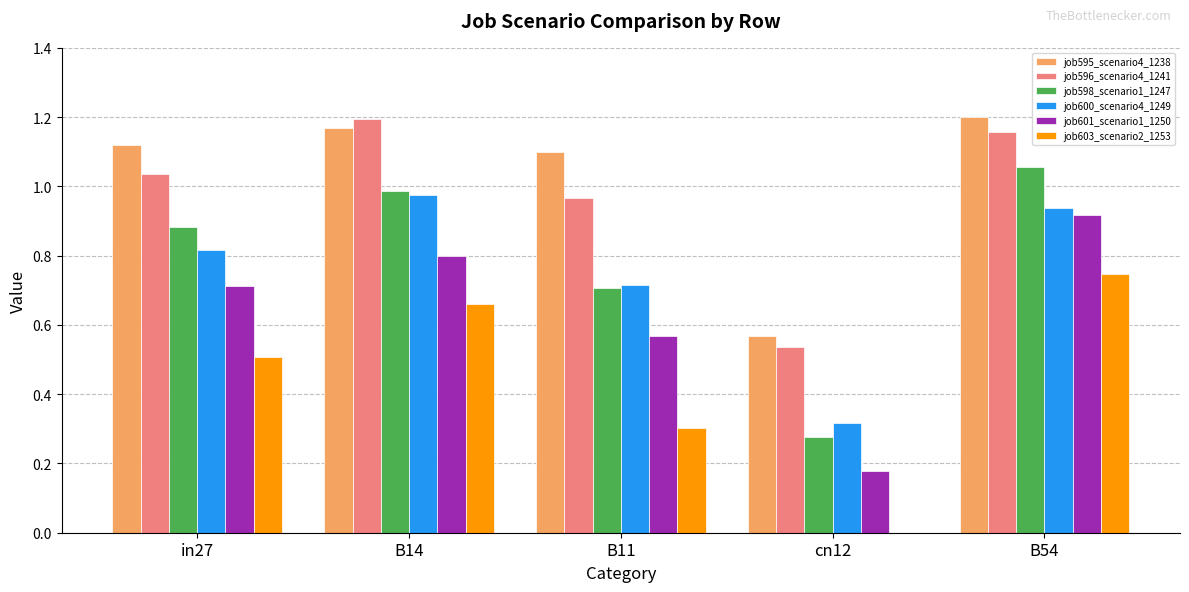

The job596_scenario4_1241 series shows 2.0 at B54. True or false?

False